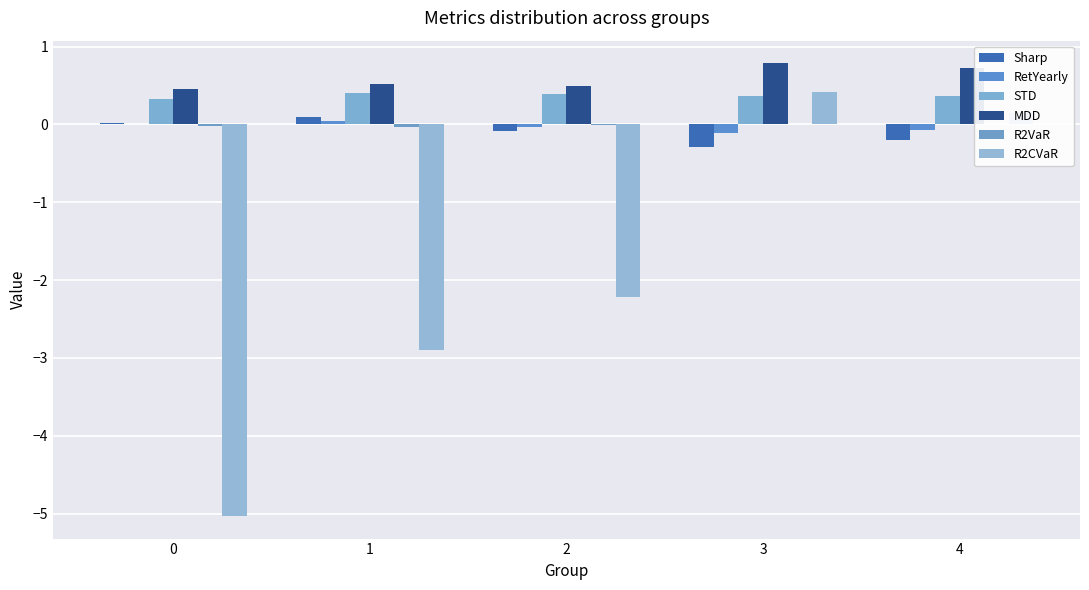

Does the chart contain stacked bars?

No